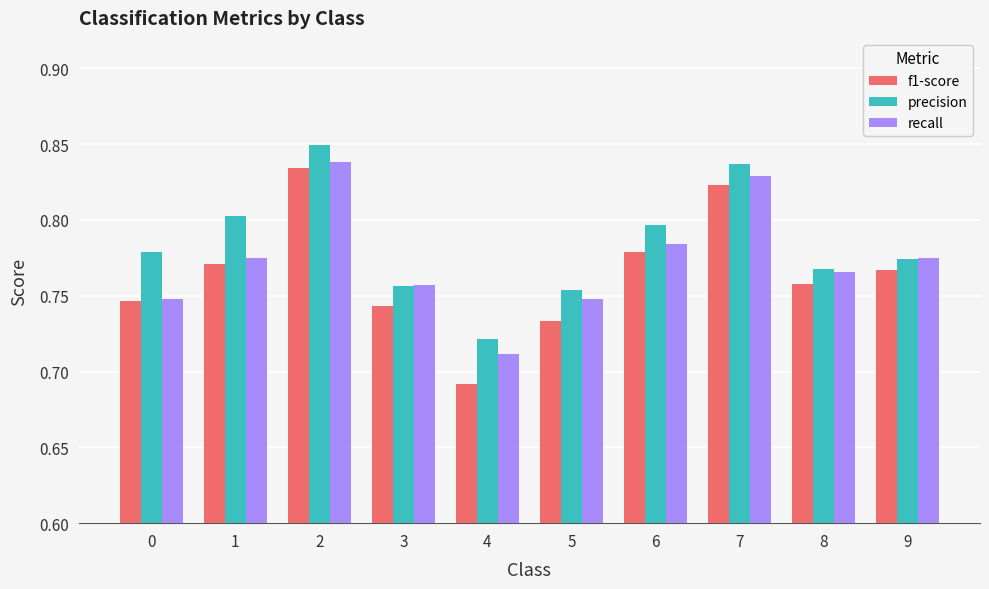

How many bars are there in total?

30